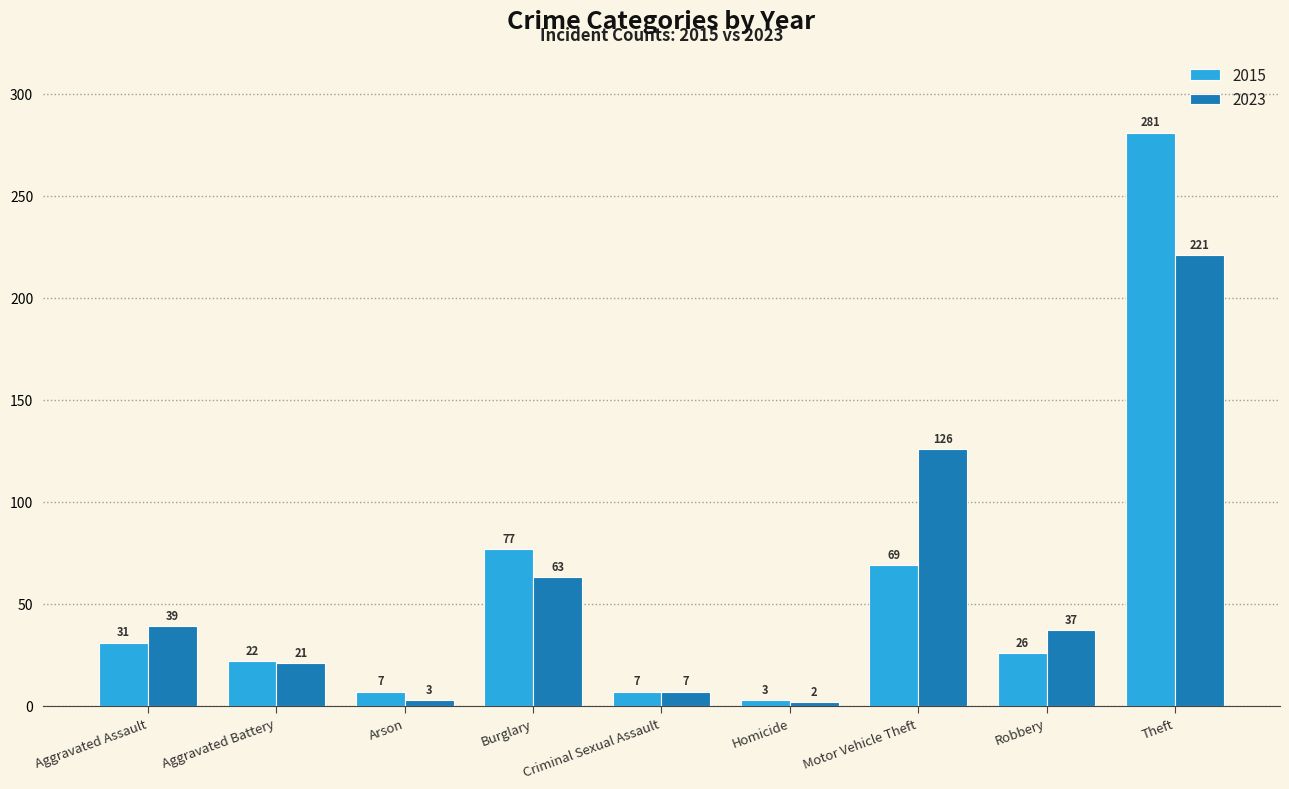

Count the number of categories in the chart.

9